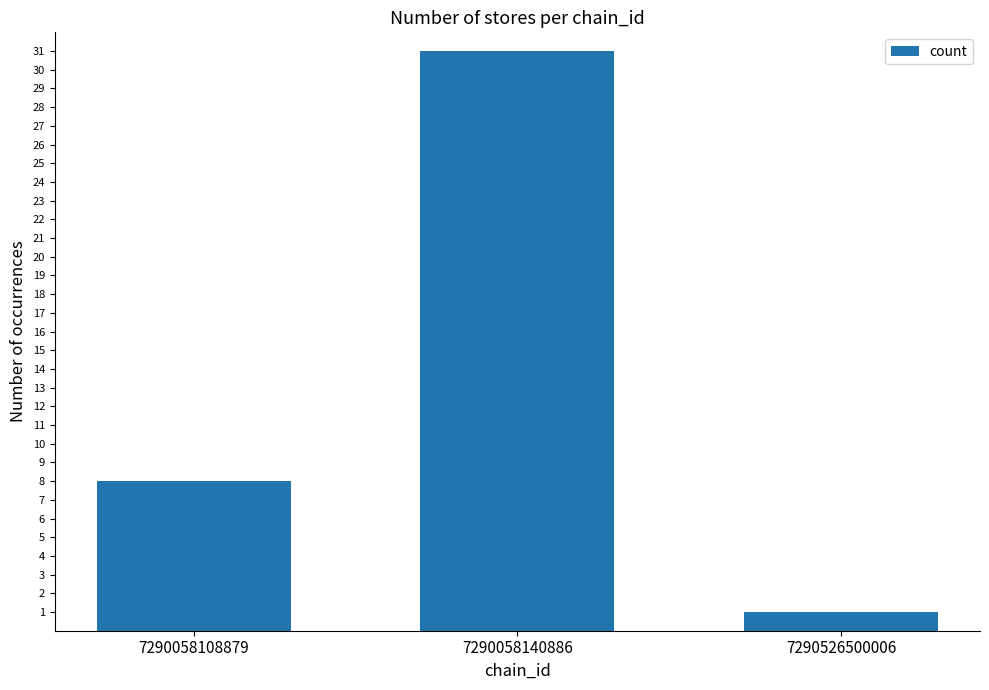

Which has a higher value, 7290058140886 or 7290058108879?

7290058140886